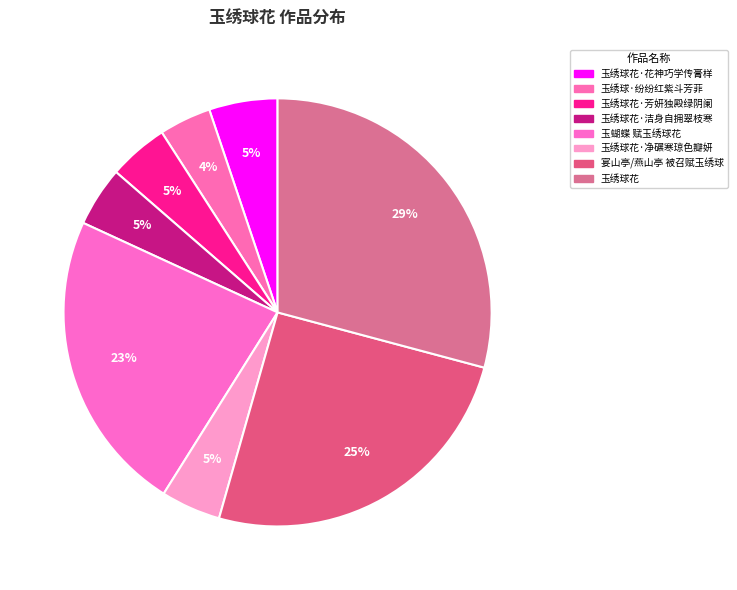

Which category has the smallest portion of the pie?

玉绣球·纷纷红紫斗芳菲